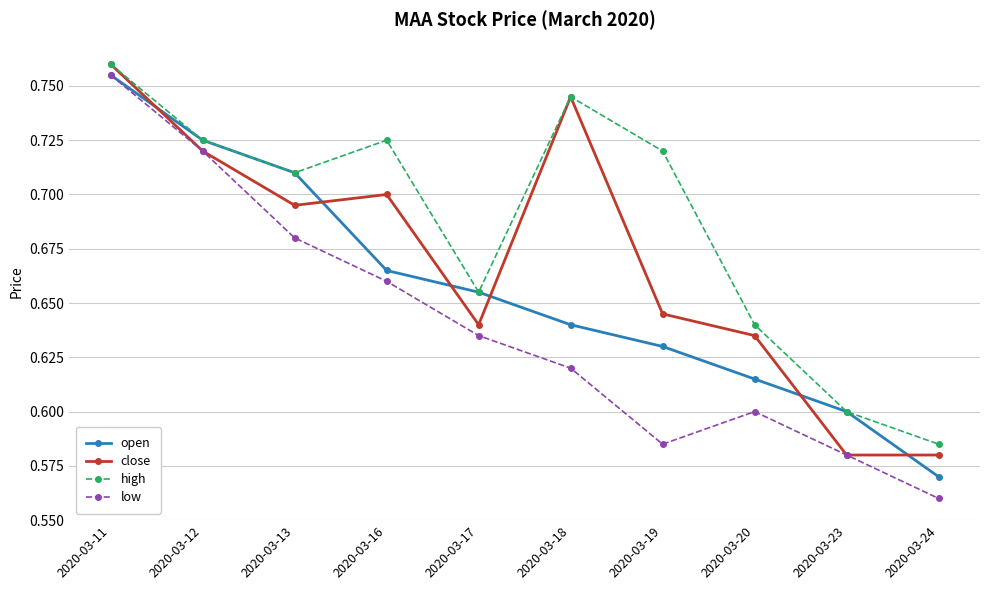

Which label corresponds to the smallest value in the chart?

2020-03-24